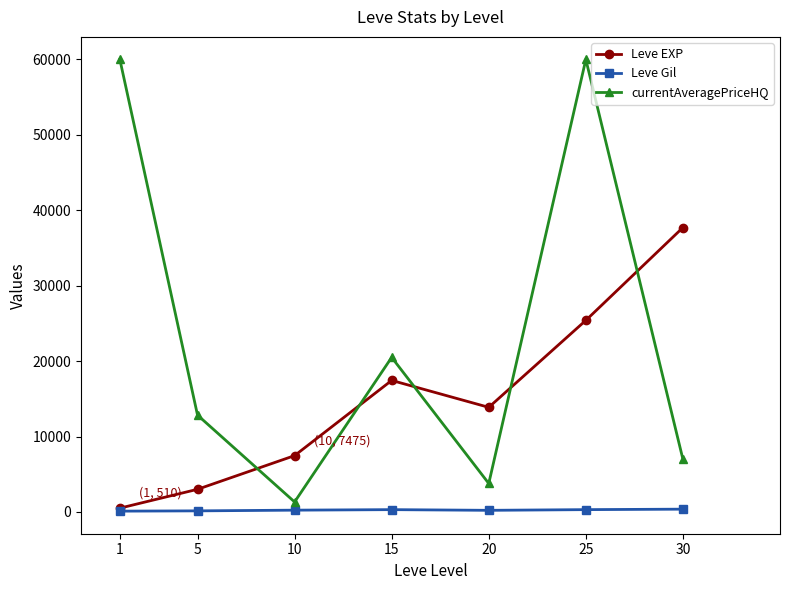

How many intersections are there between currentAveragePriceHQ and Leve EXP?

5